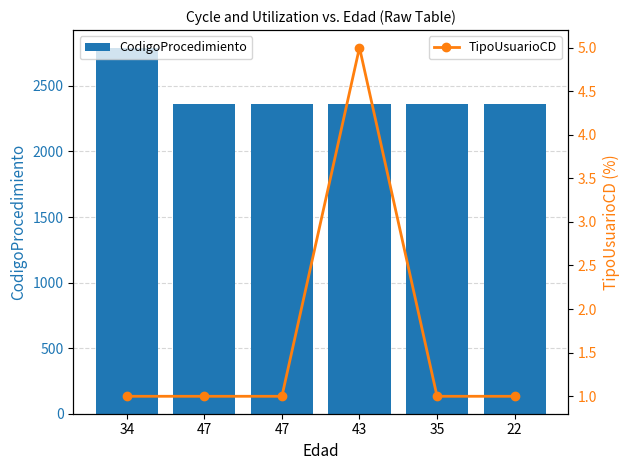

What is the difference between the maximum and minimum values in the CodigoProcedimiento series?

424